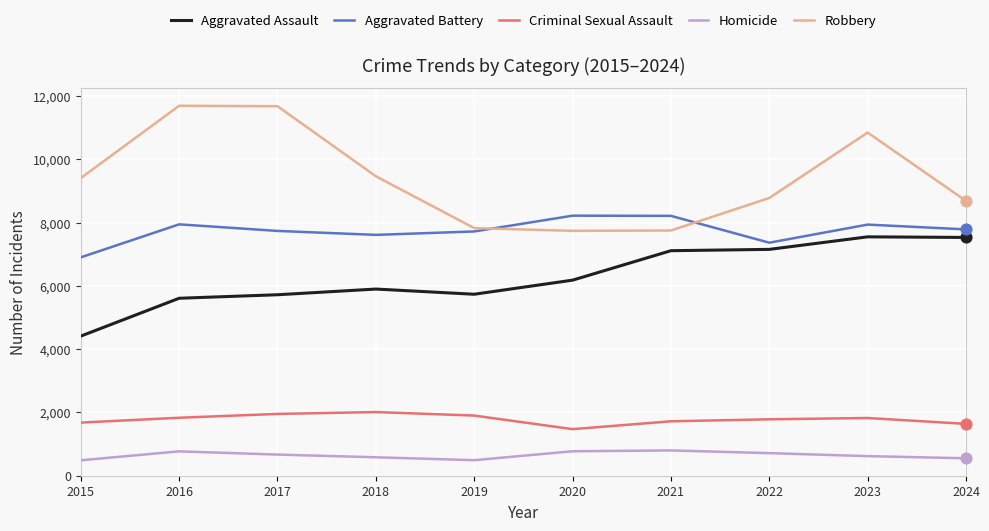

At which category is the sum across all series the highest?

2023